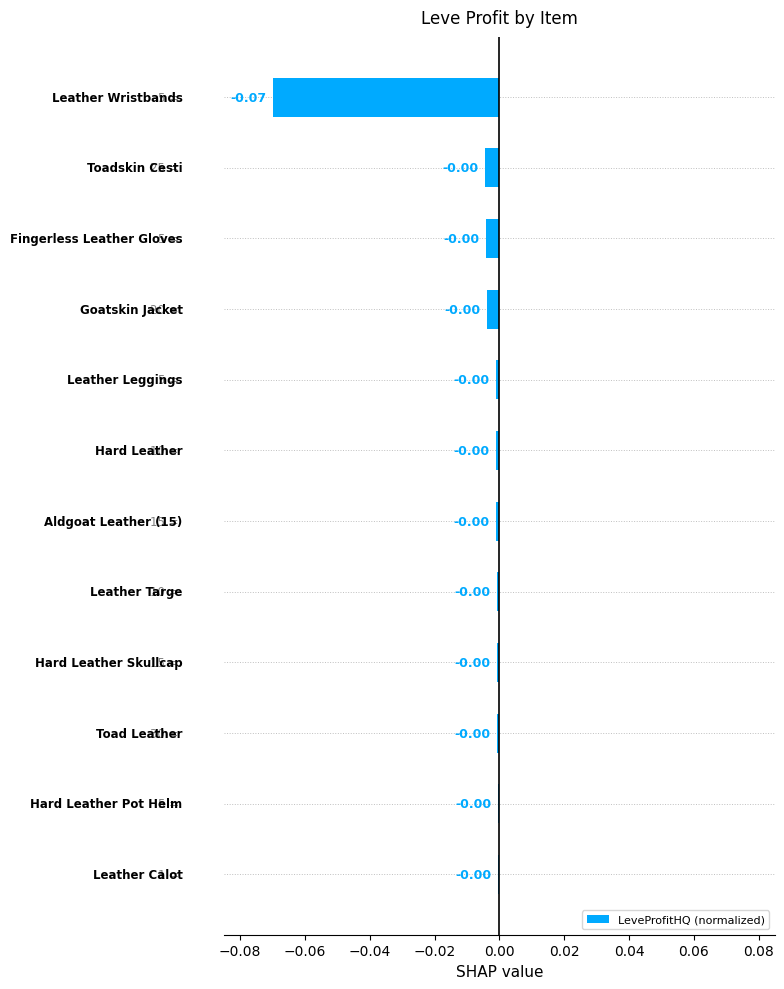

Count the number of categories in the chart.

12